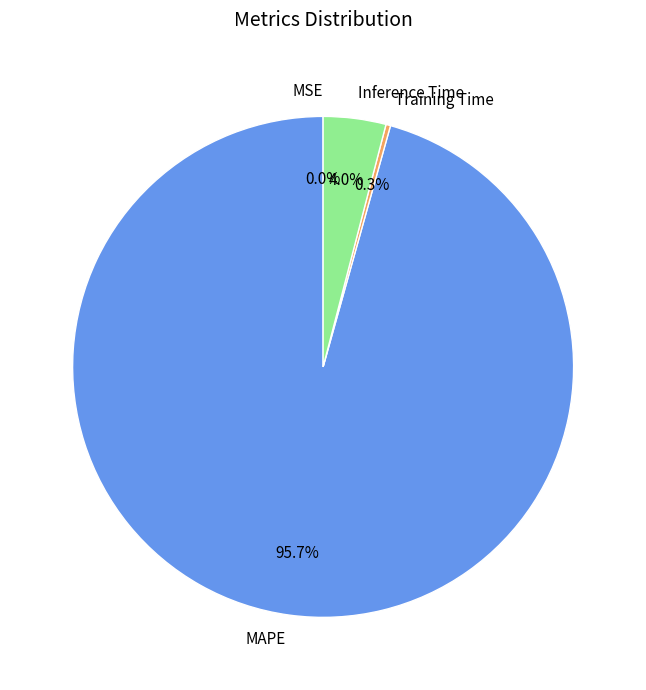

Between Inference Time and MAPE, which is larger?

MAPE